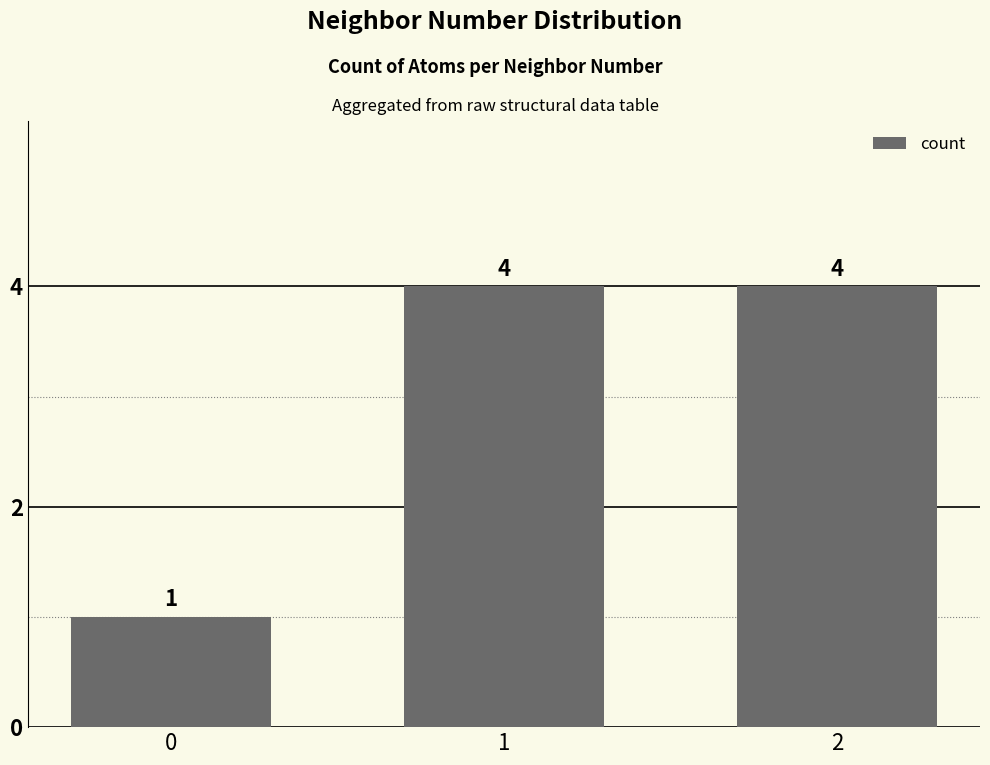

Reading right to left, list all the values displayed in this chart.

4	4	1